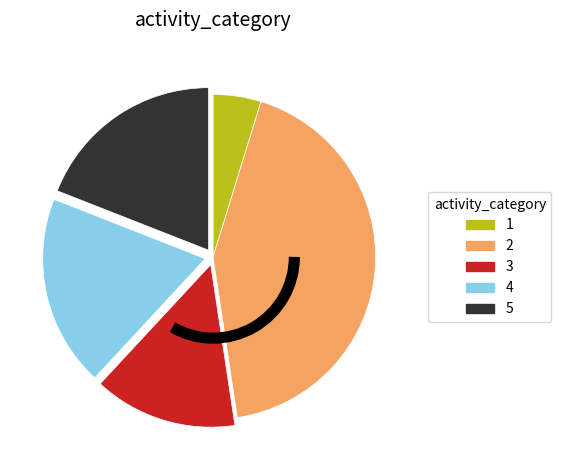

What is the smallest slice in the pie chart?

1